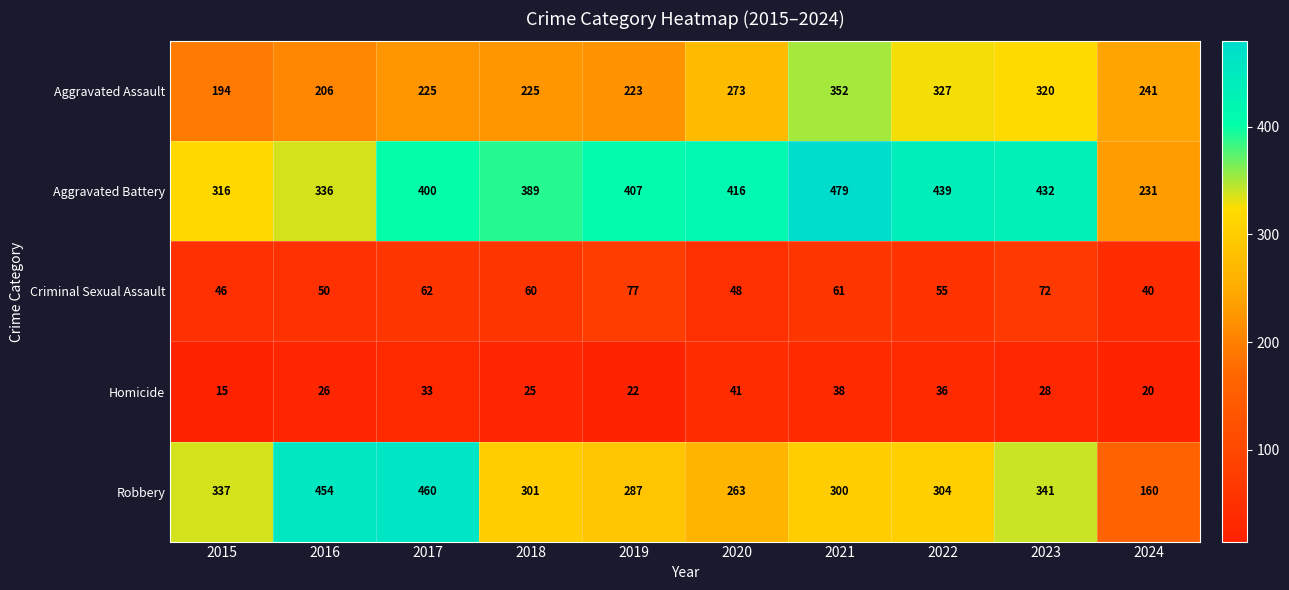

What is the spread (max minus min) of values at 2019?

385